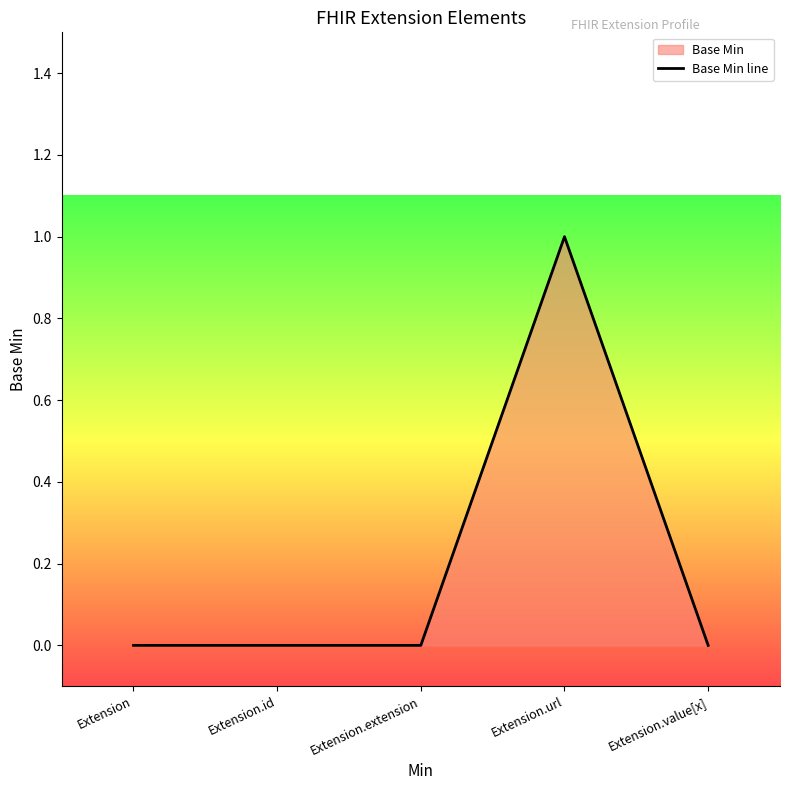

Is it true that the value at Extension.url is 1?

True